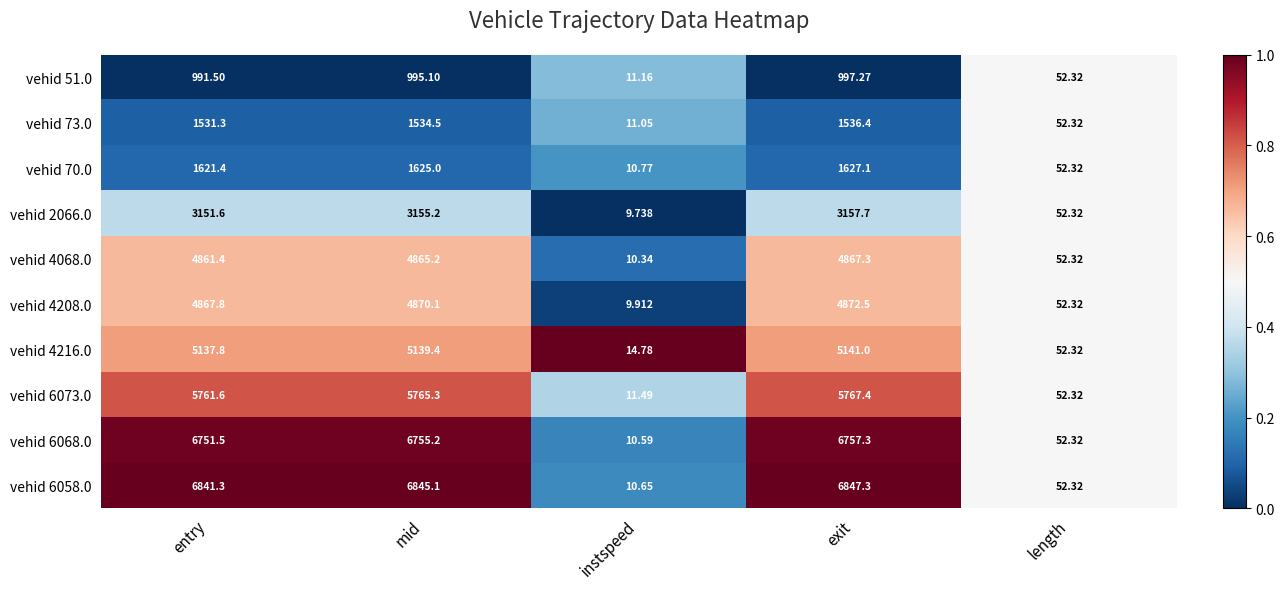

List the series in order of their peak value, highest first.

vehid 6058.0, vehid 6068.0, vehid 6073.0, vehid 4216.0, vehid 4208.0, vehid 4068.0, vehid 2066.0, vehid 70.0, vehid 73.0, vehid 51.0